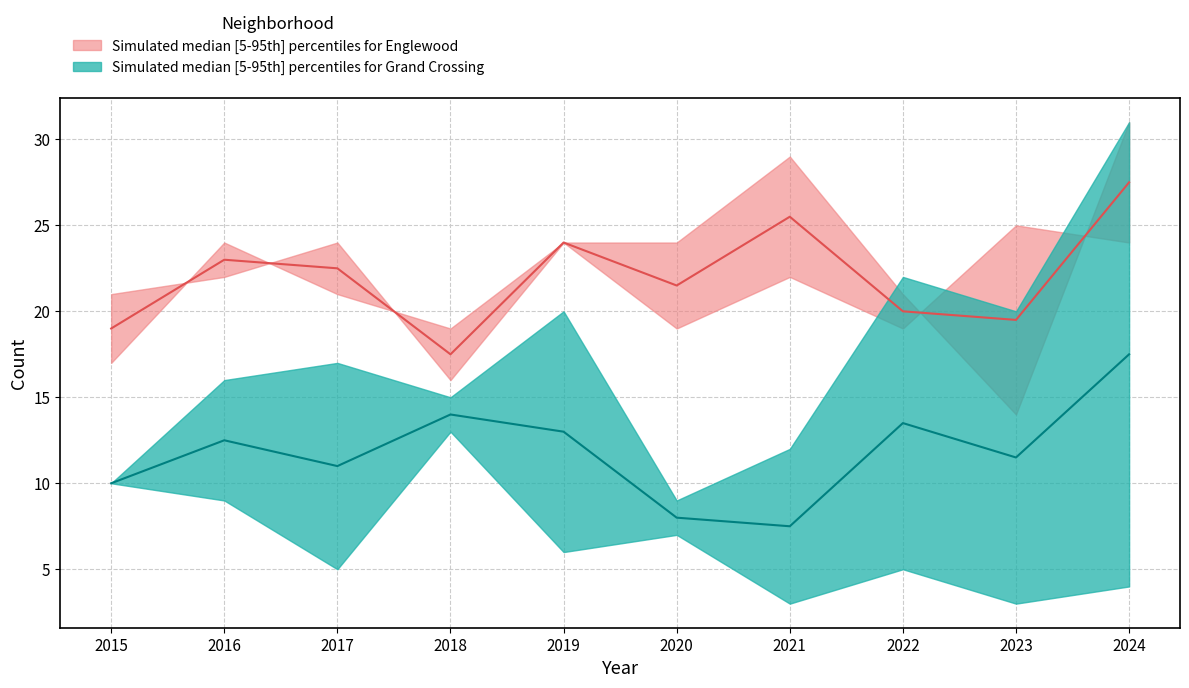

At which category is the sum across all series the highest?

2024